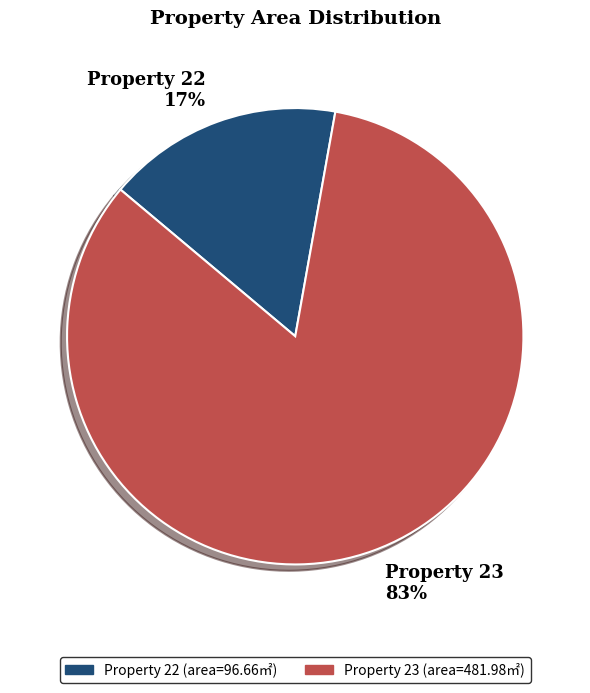

Which has a higher value, Property 23 83% or Property 22 17%?

Property 23 83%